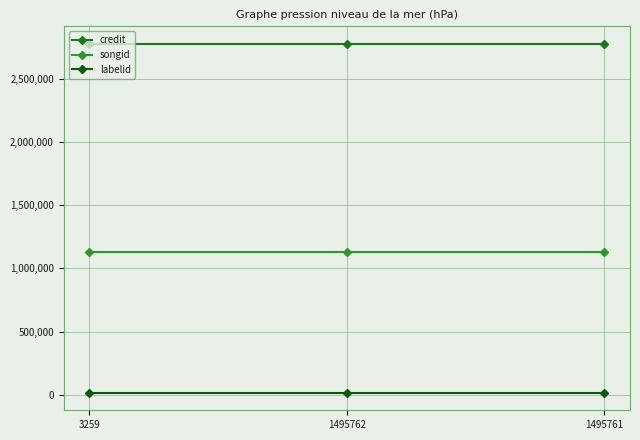

What is the average value of the credit series?

2775941